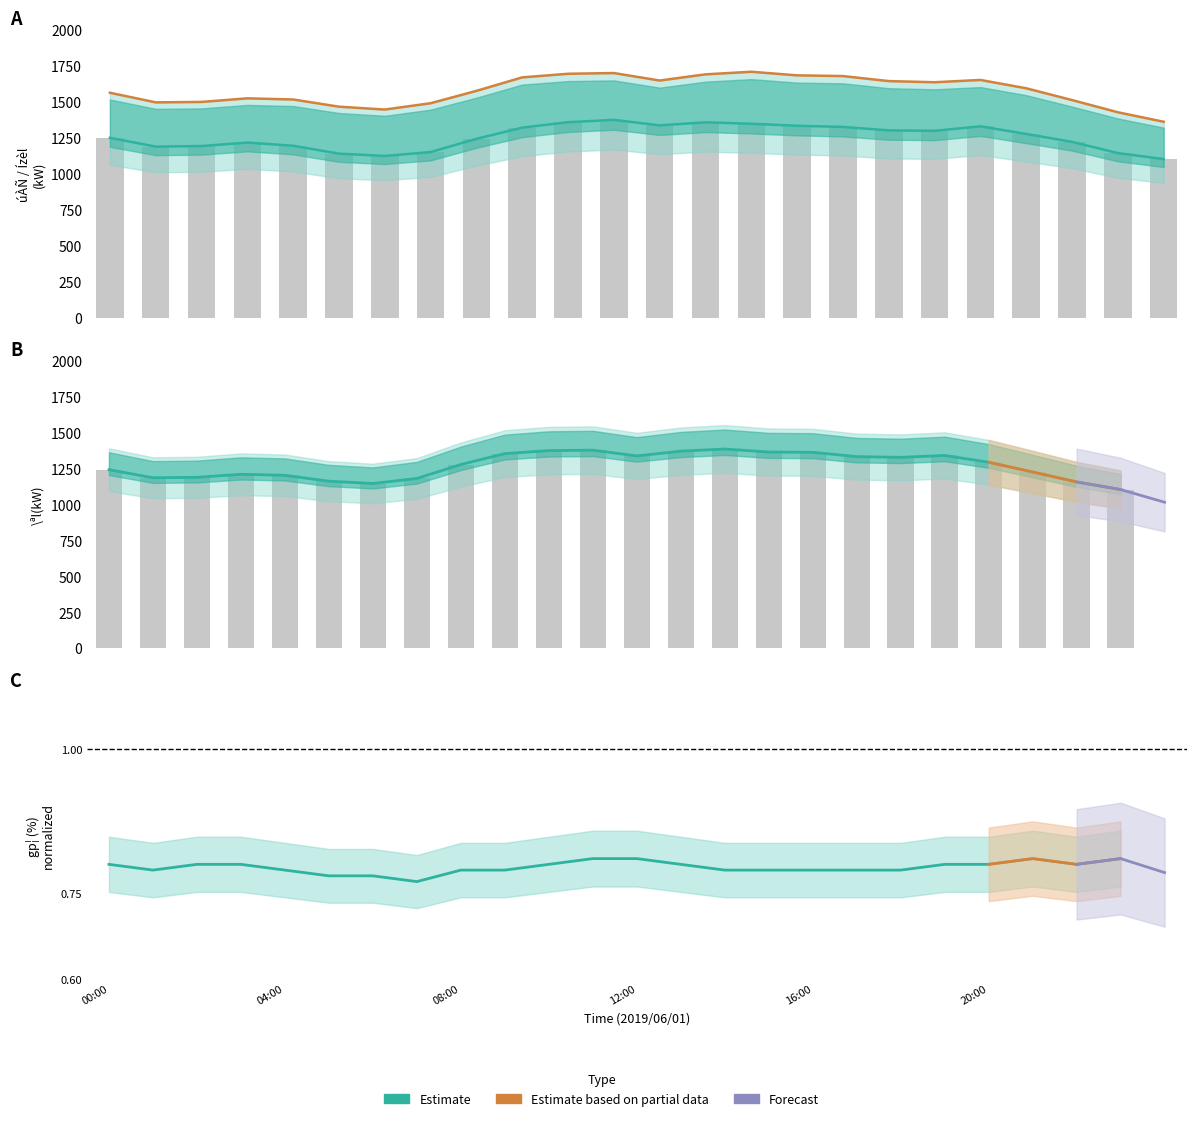

True or false: \ªl(kW) has a value of 1388 at 14:00.

True